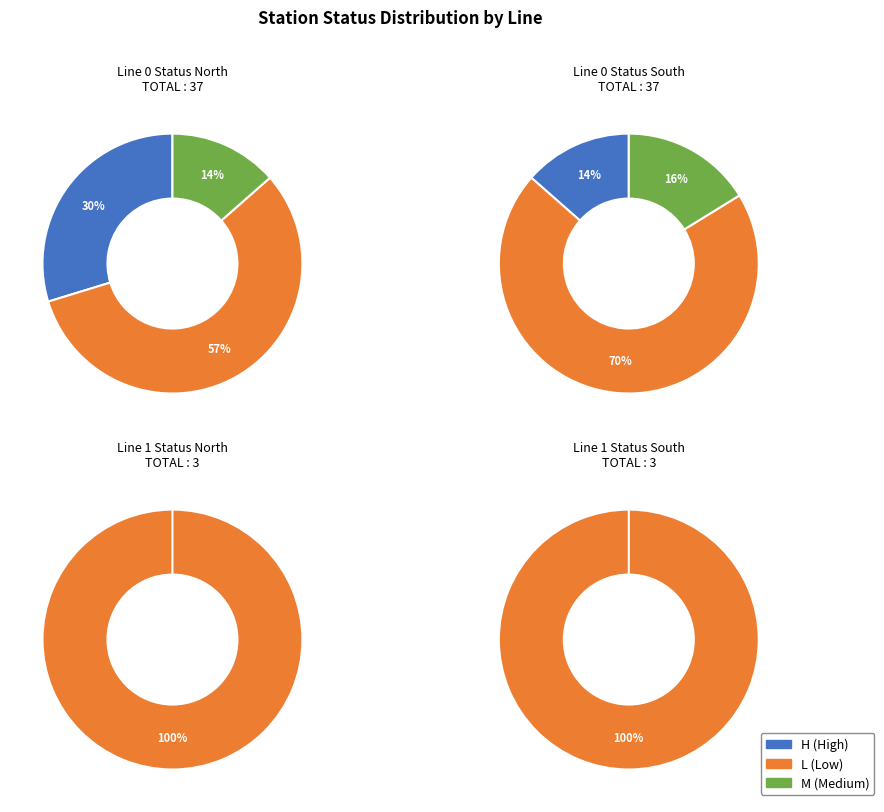

How many slices are in this pie chart?

3